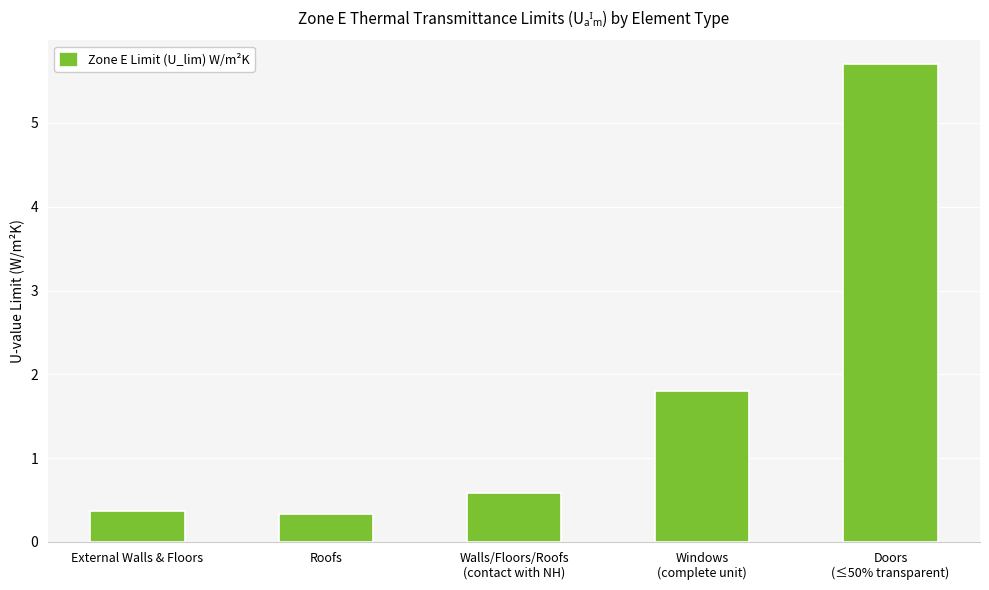

Between External Walls & Floors and Windows
(complete unit), which is larger?

Windows
(complete unit)